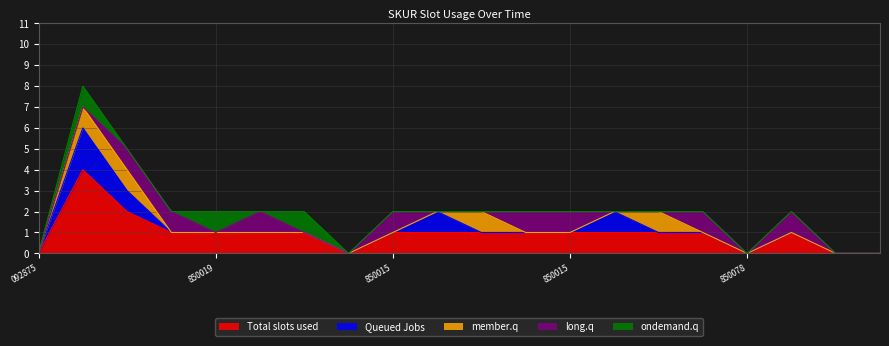

Count the number of categories in the chart.

20